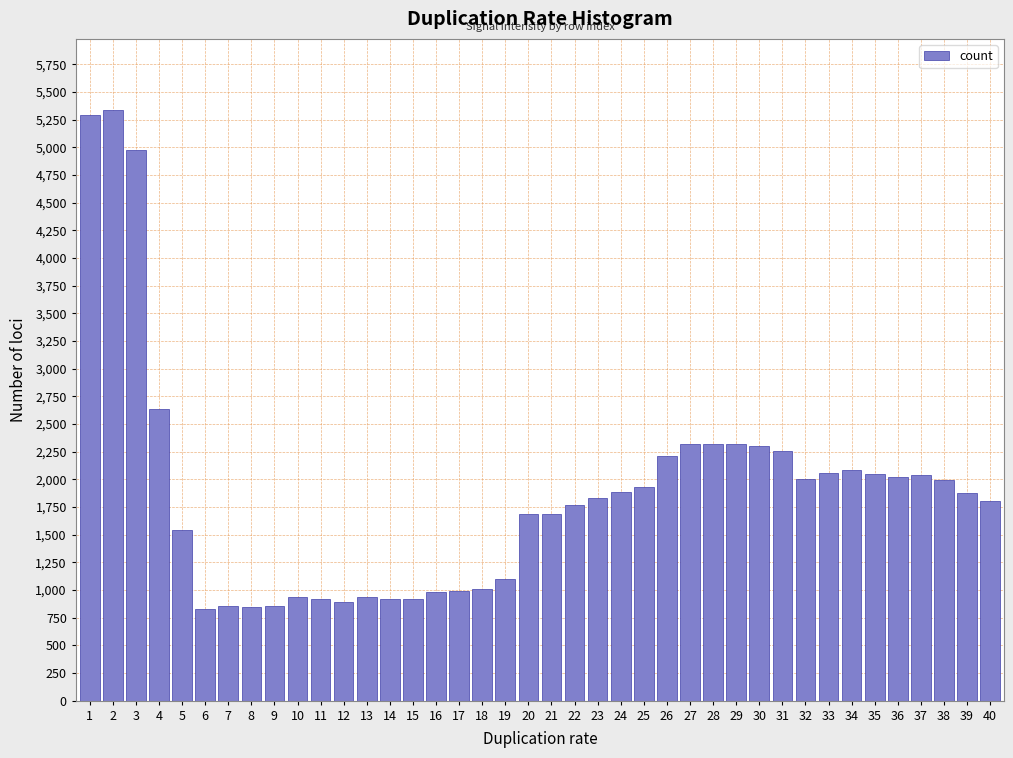

What is the change in value from 21 to 29?

+630.0